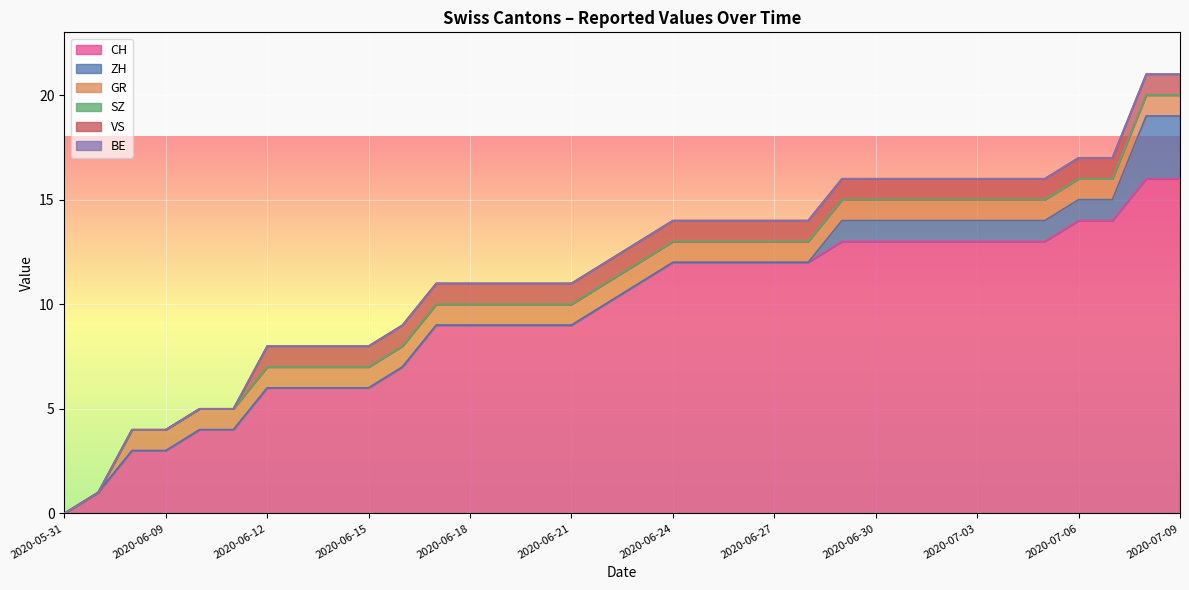

True or false: SZ has more than 1 interior local peaks.

False